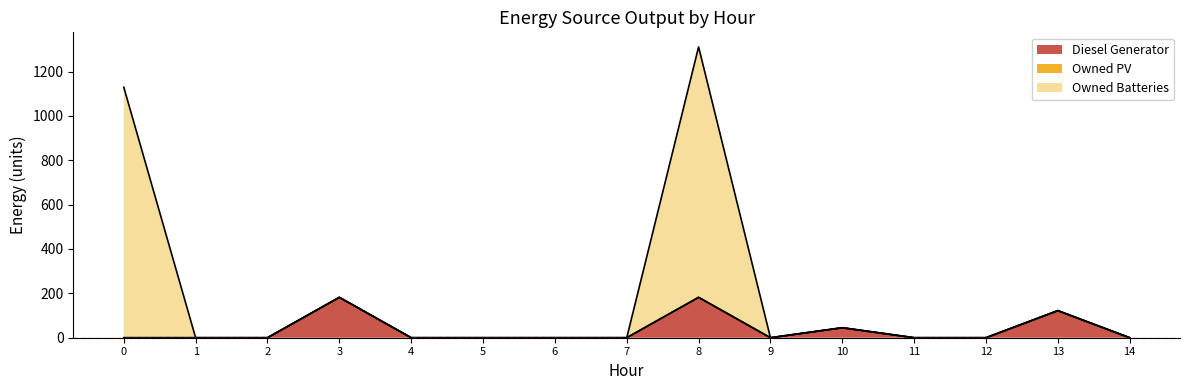

The Owned Batteries series shows 0.0 at 1. True or false?

True